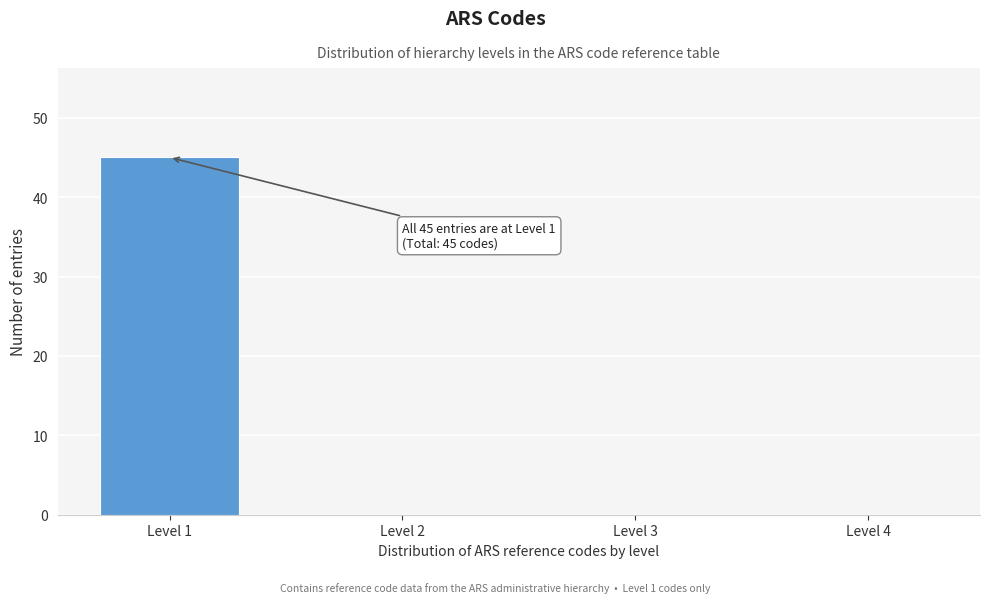

Reading left to right, transcribe all the data shown in this chart.

Level 1=45	Level 2=0	Level 3=0	Level 4=0